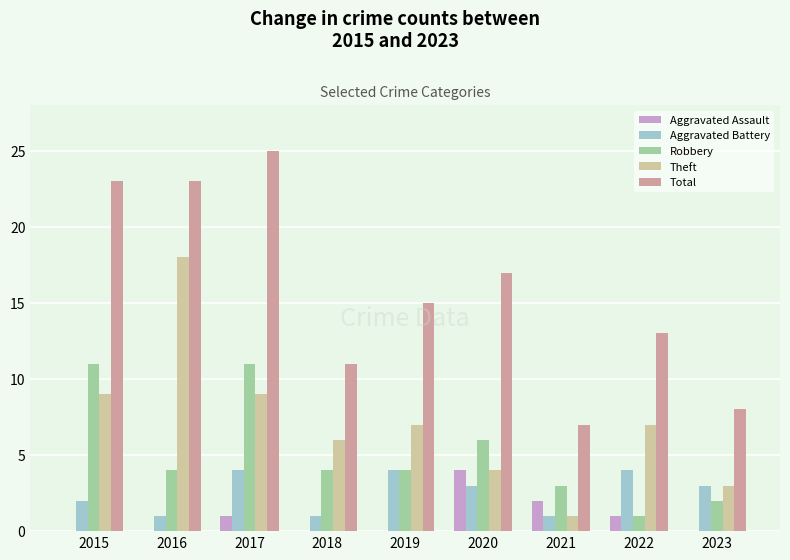

What are all the series names shown in the legend?

Aggravated Assault, Aggravated Battery, Robbery, Theft, Total